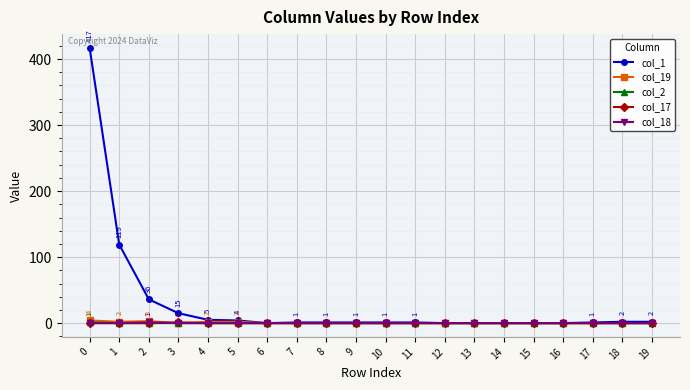

True or false: col_1 has a value of 1 at 17.

True